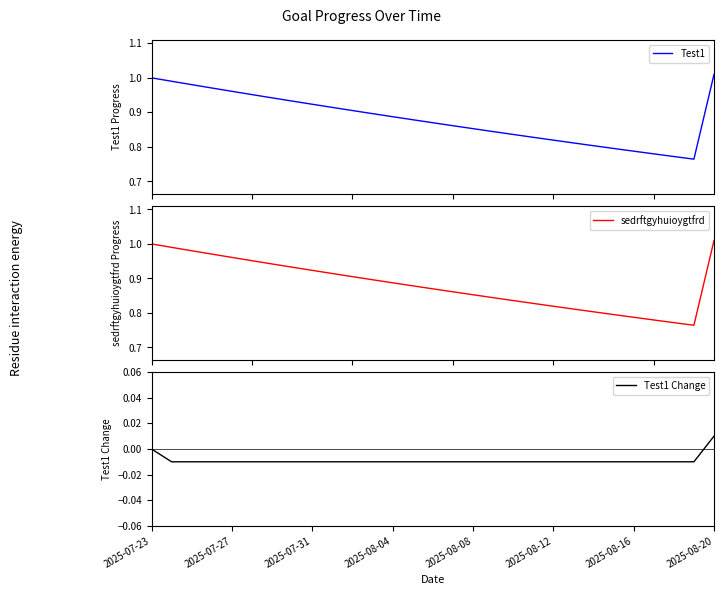

Which series has the widest spread of values?

Test1